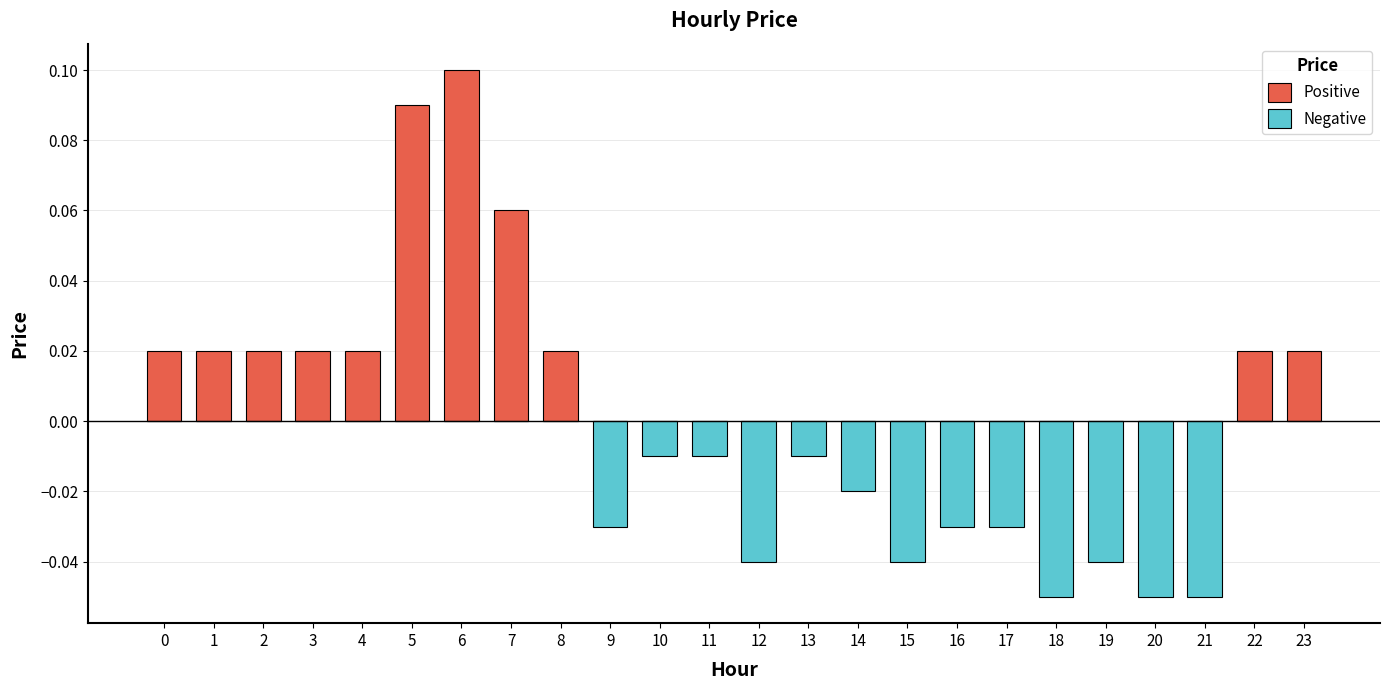

At how many categories does at least one series exceed 0?

11